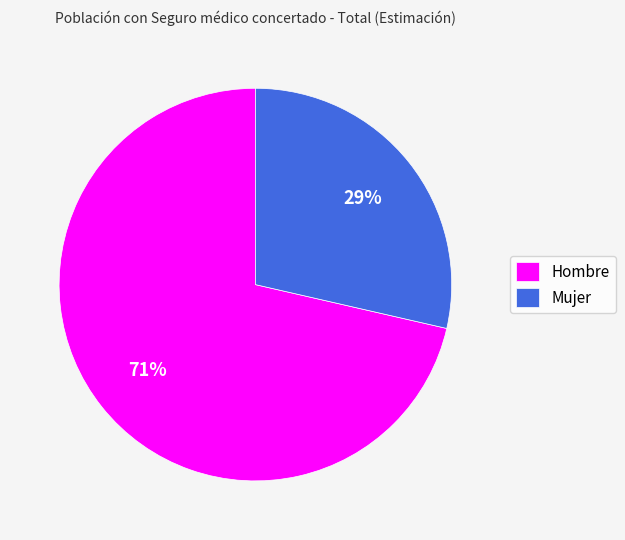

How many segments does this pie chart have?

2